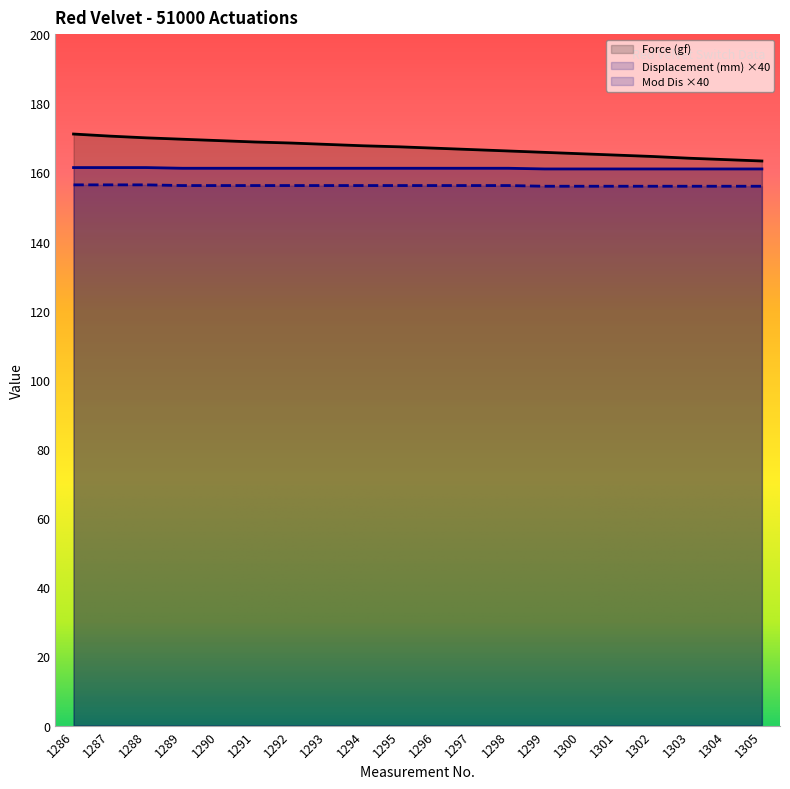

True or false: Displacement (mm) and Force (gf) cross at least once.

False